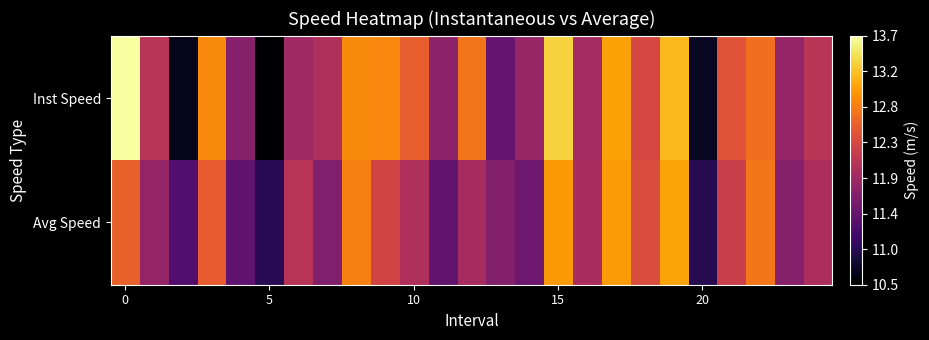

Reading right to left, extract all data points from this chart.

Inst Speed: 12.1	11.8	12.7	12.4	10.7	13.2	12.3	13.0	11.9	13.4	11.8	11.4	12.7	11.7	12.5	12.9	12.9	12.0	11.9	10.5	11.7	12.9	10.6	12.1	13.7
Avg Speed: 12.0	11.7	12.7	12.2	10.9	13.1	12.4	13.0	12.0	13.0	11.5	11.7	11.9	11.4	12.0	12.3	12.8	11.6	12.1	11.0	11.4	12.5	11.3	11.8	12.6